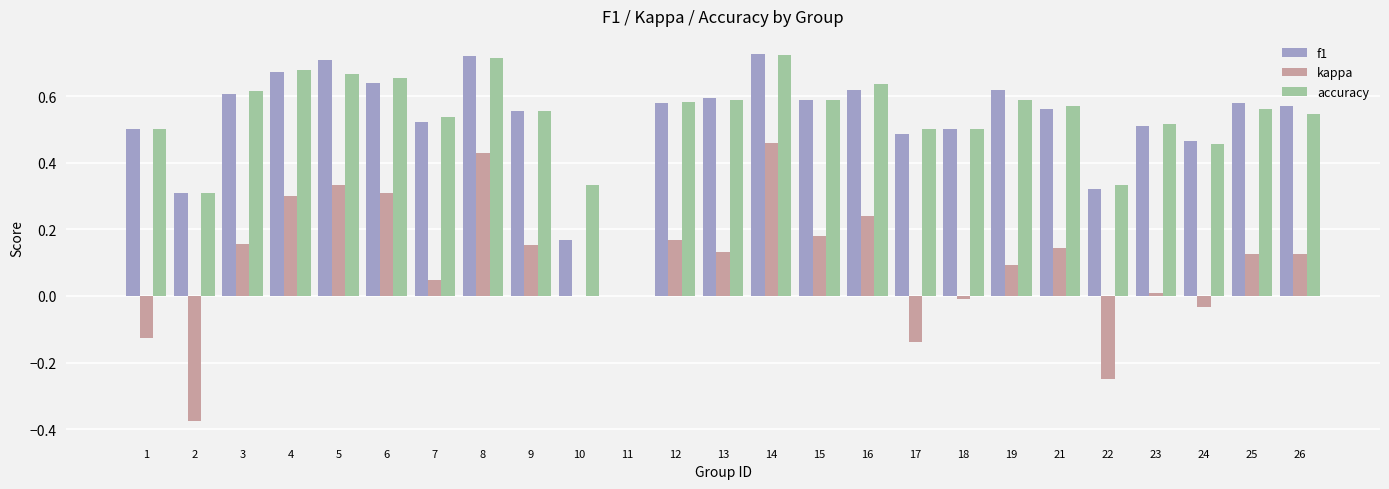

The value of kappa at 11 is 0.4. True or false?

False